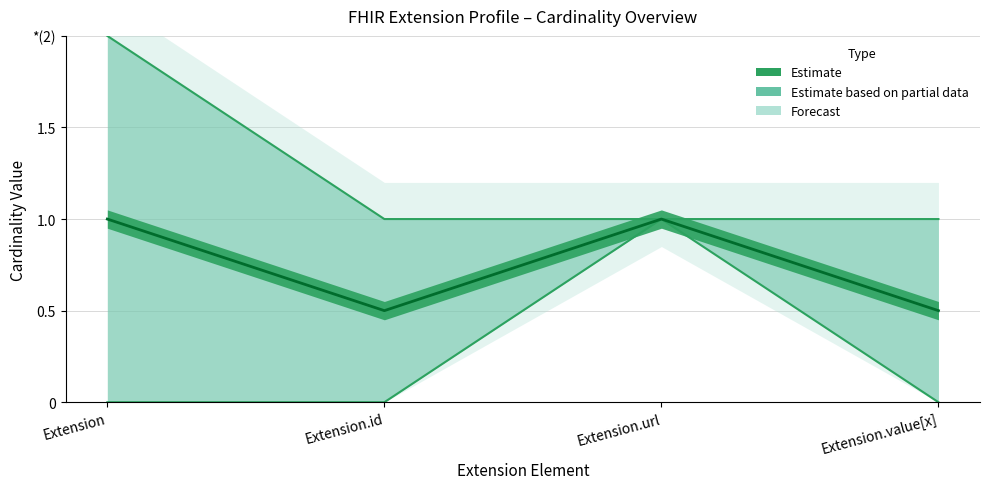

At which label is min_values closest to 0?

Extension